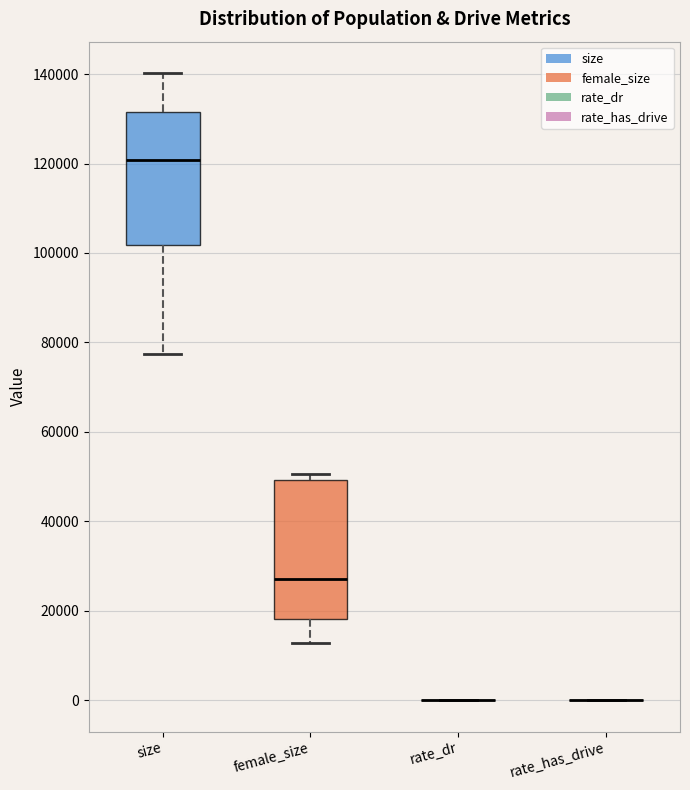

Reading left to right, transcribe this box plot: for each box, give where its median line is, the range the box spans, and where its two whiskers end, as read against the y-axis. The values are not printed on the chart, so give them approximately, as read against the axis.

size: median 120000, box 102000 to 132000, whiskers 78000 to 140000
female_size: median 28000, box 18000 to 50000, whiskers 12000 to 50000 (just above the box's upper edge)
rate_dr: box collapsed to a line at 0, whiskers 0 to 0
rate_has_drive: box collapsed to a line at 0, whiskers 0 to 0